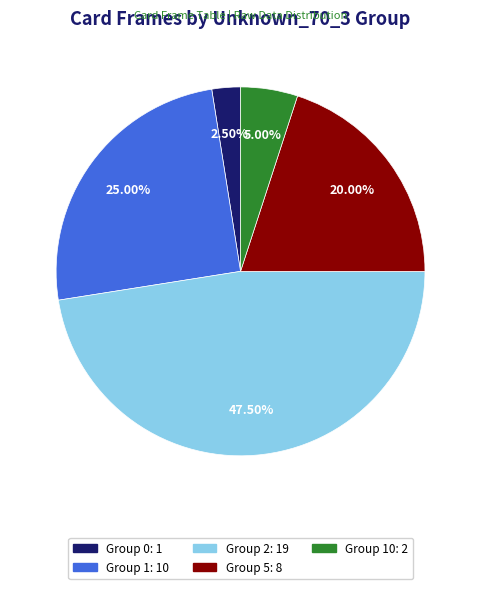

Is there a majority slice in this chart?

No